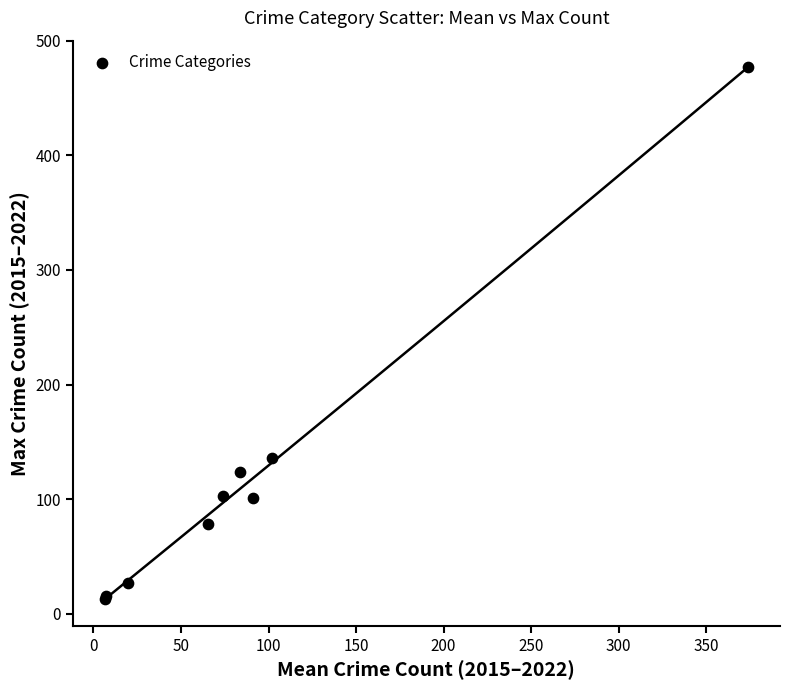

What Y value in the scatter plot is closest to 245?

136